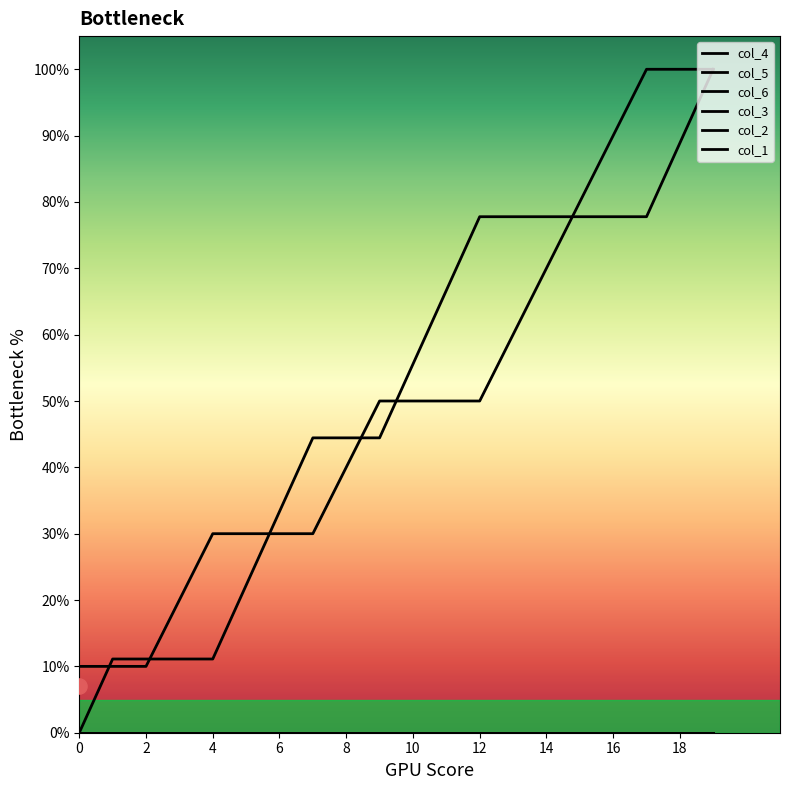

What is the total value across all series at 18?

94.4